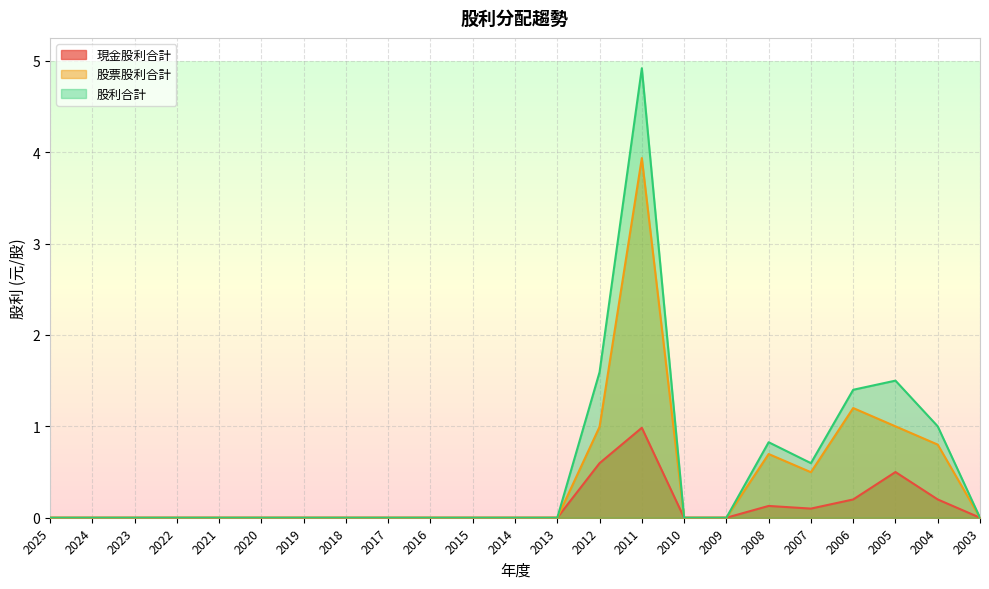

True or false: 現金股利合計 and 股票股利合計 intersect in this chart.

False